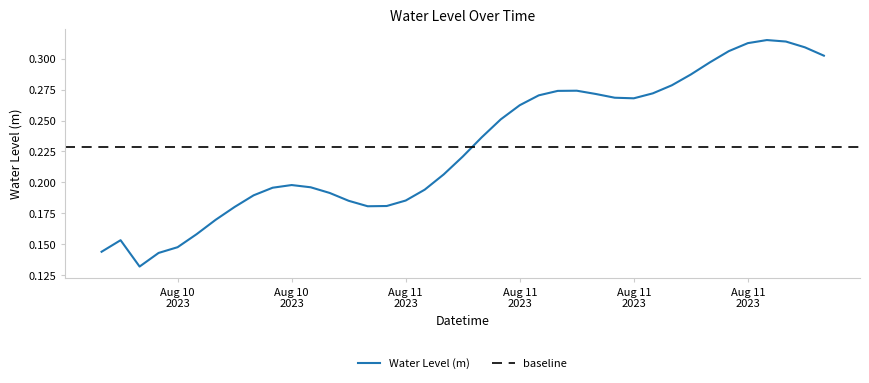

What is the maximum value shown in the chart?

0.3